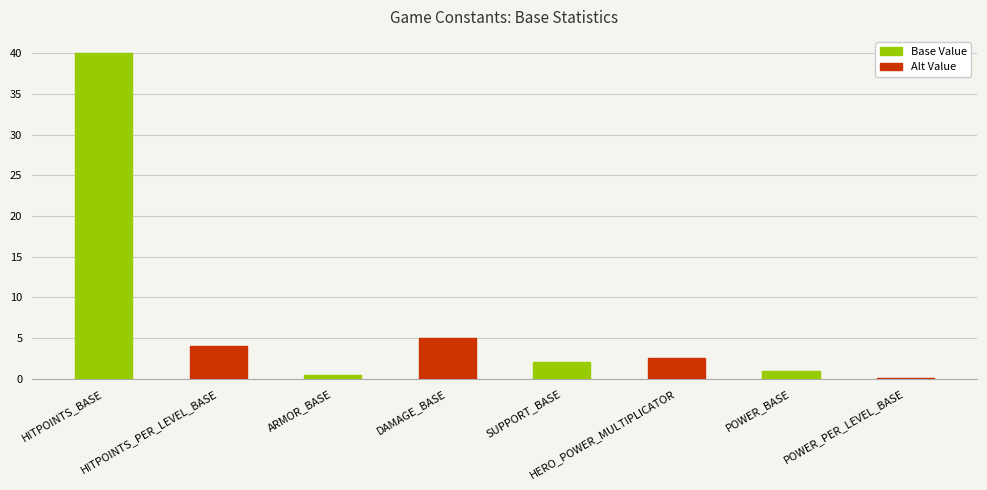

Which has a higher value, SUPPORT_BASE or POWER_BASE?

SUPPORT_BASE